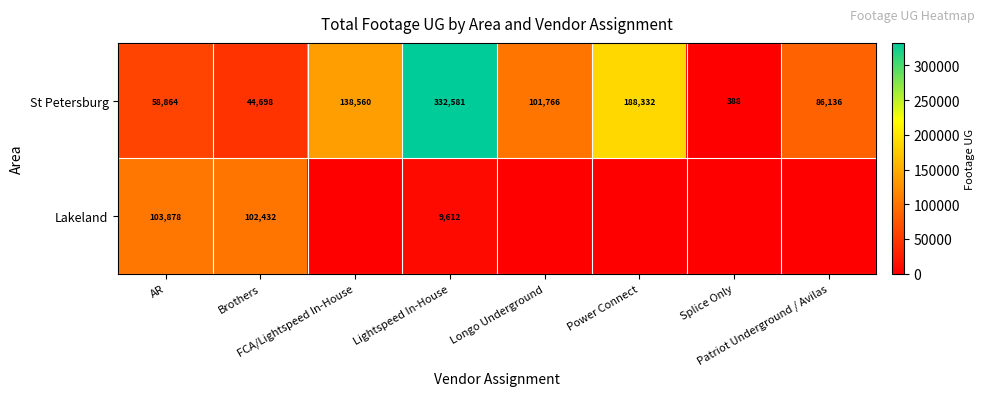

How many data points does each series have?

8